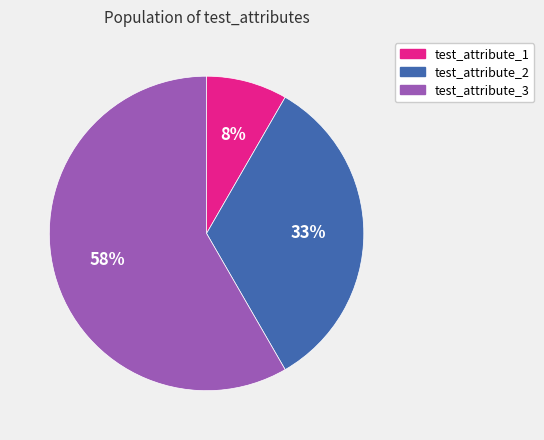

Rank the categories by value from highest to lowest.

test_attribute_3, test_attribute_2, test_attribute_1